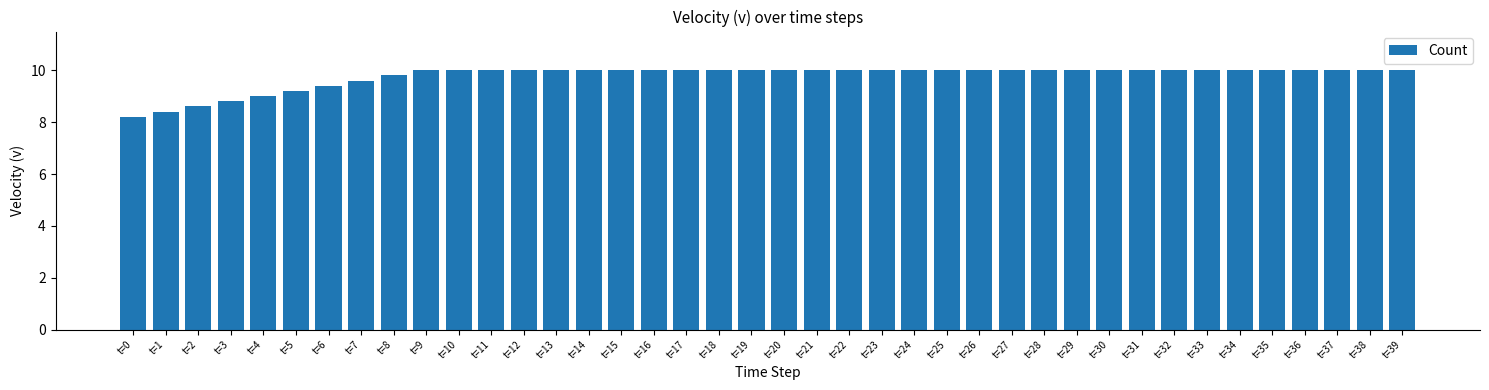

Is it true that the value at t=7 is 9.6?

True